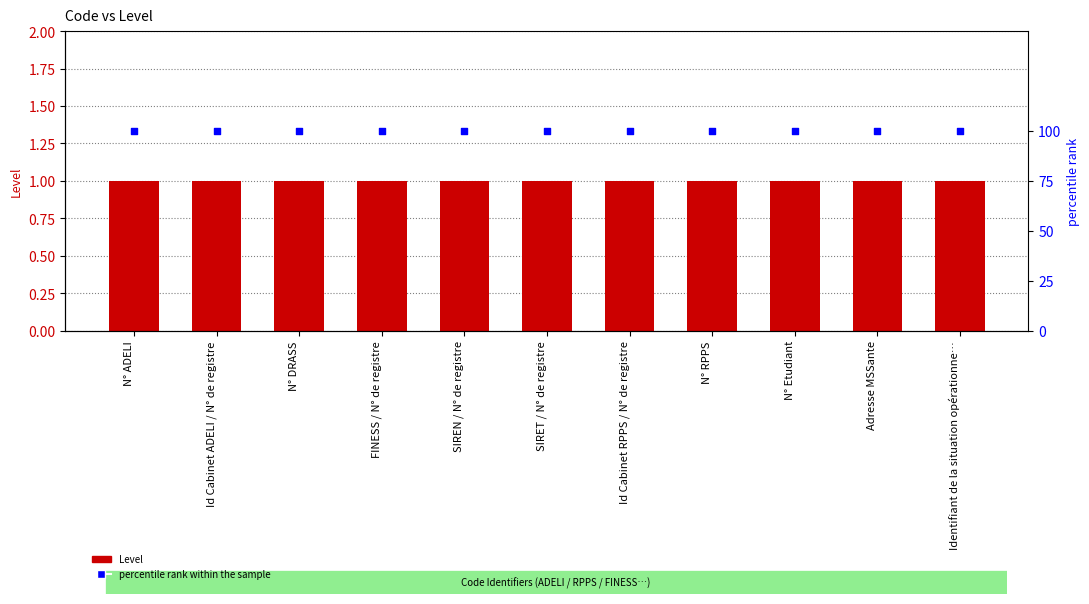

Which series reaches the maximum Y coordinate?

percentile rank within the sample